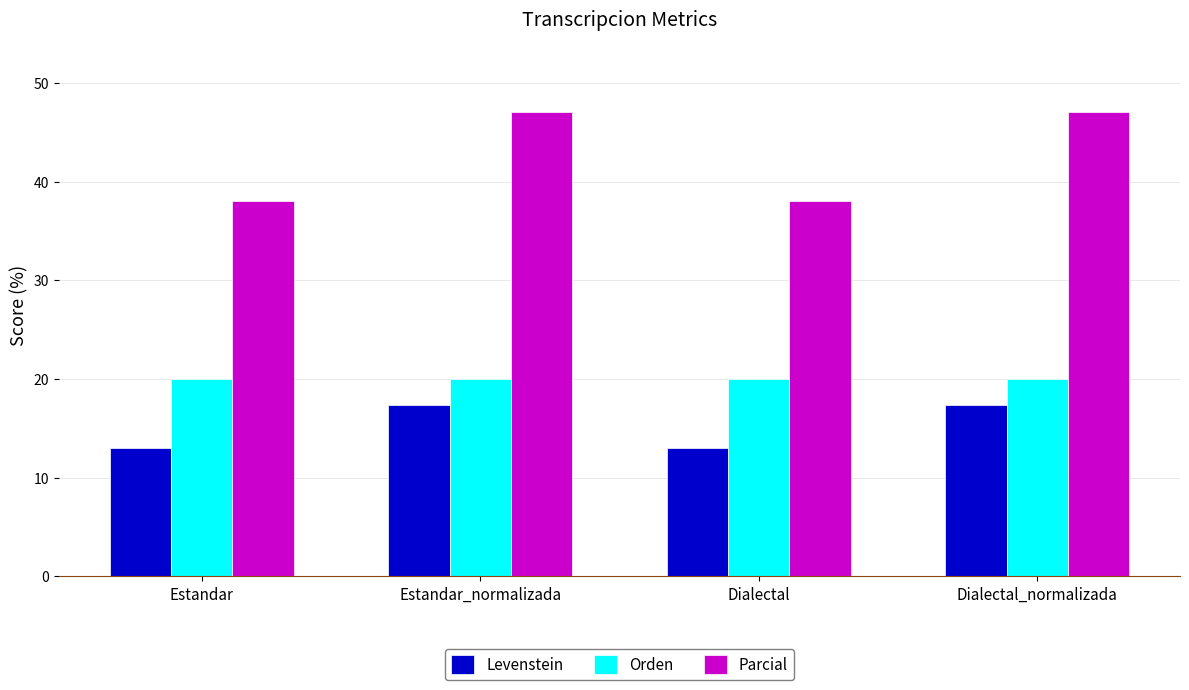

Rank the series by their average value, from highest to lowest.

Parcial, Orden, Levenstein